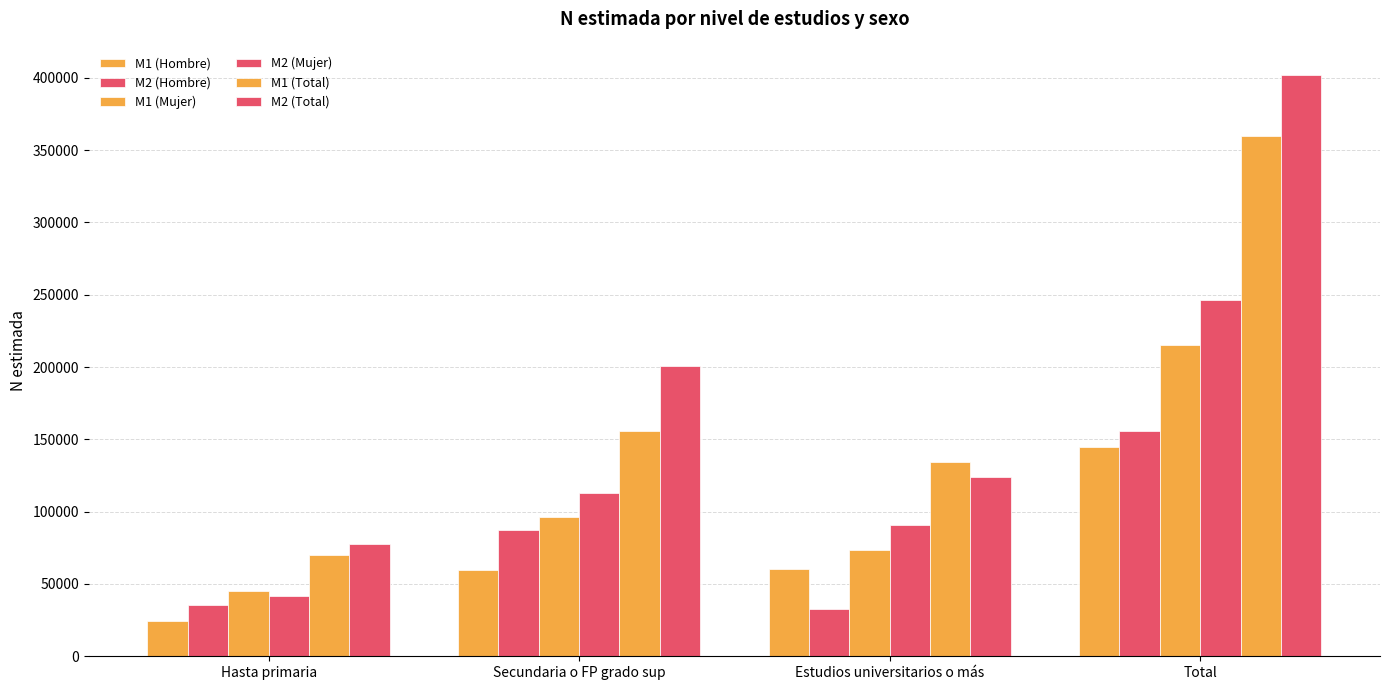

Count the number of data series in this chart.

6